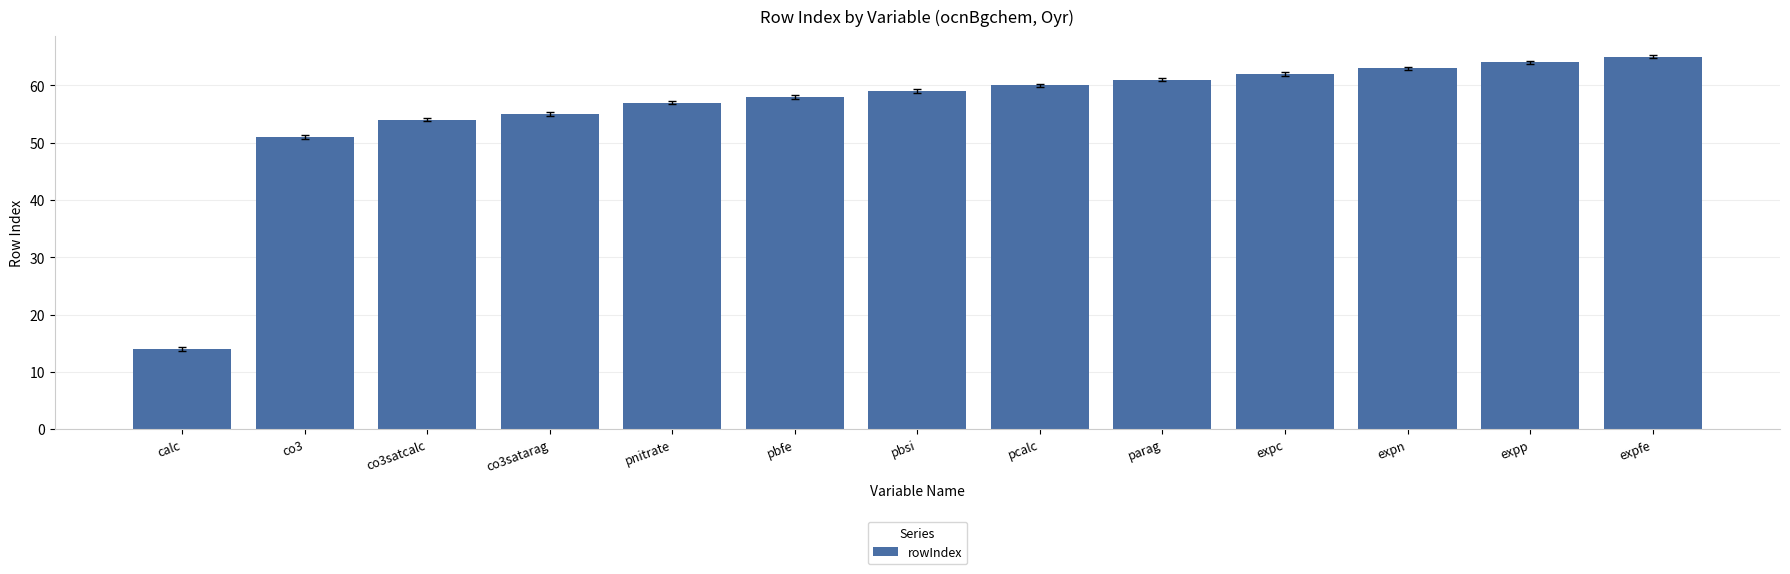

How many bars are there in total?

13